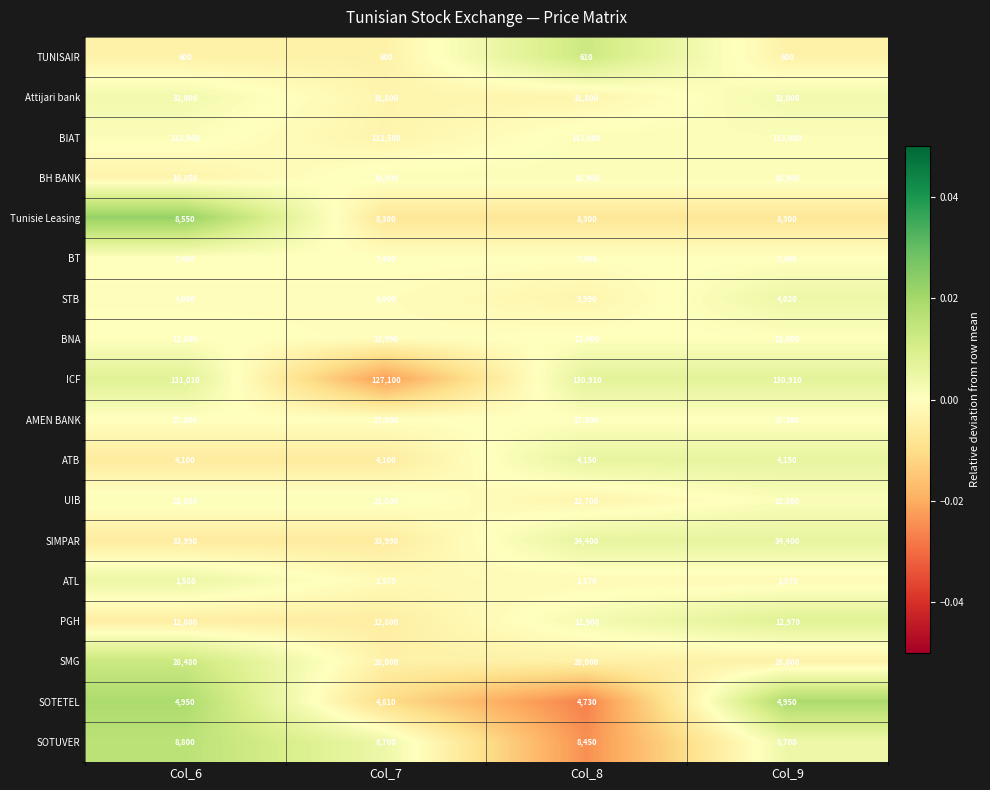

Is it true that TUNISAIR equals 941 at Col_7?

False